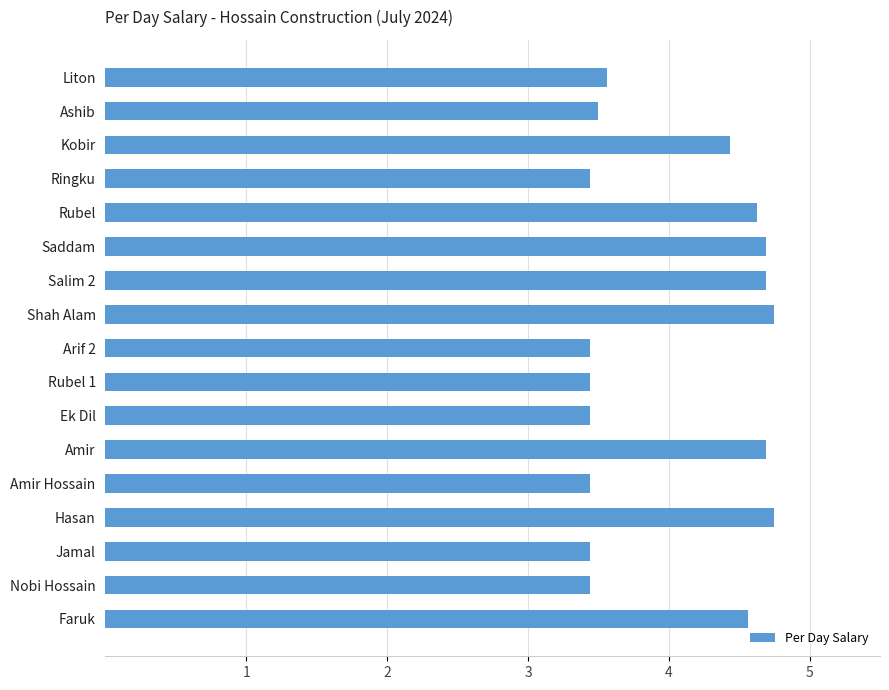

Which has a higher value, Ashib or Shah Alam?

Shah Alam